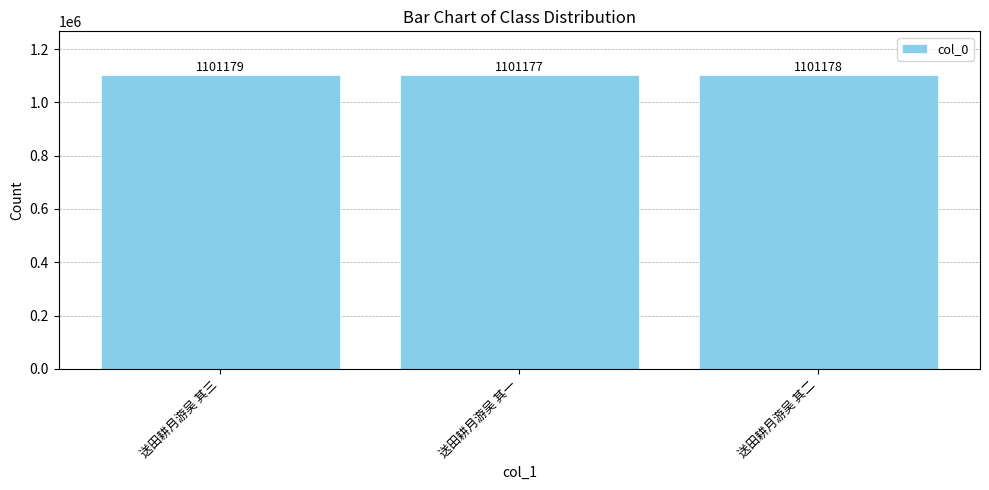

What position from the left is 送田耕月游吴 其三?

1